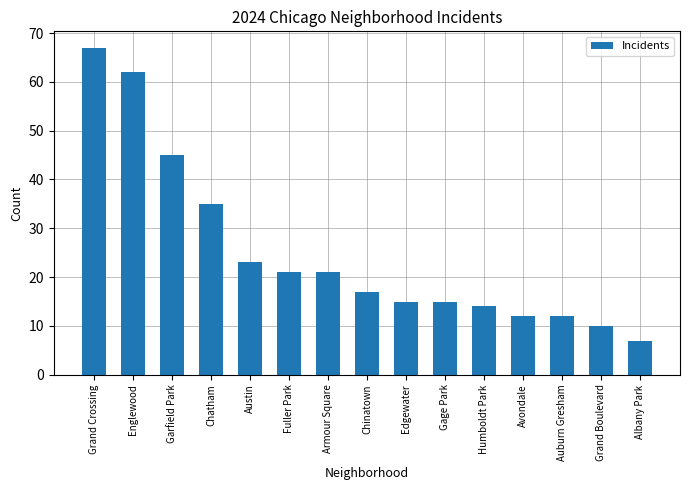

Reading right to left, what are all the values shown in this chart?

Albany Park=7	Grand Boulevard=10	Auburn Gresham=12	Avondale=12	Humboldt Park=14	Gage Park=15	Edgewater=15	Chinatown=17	Armour Square=21	Fuller Park=21	Austin=23	Chatham=35	Garfield Park=45	Englewood=62	Grand Crossing=67